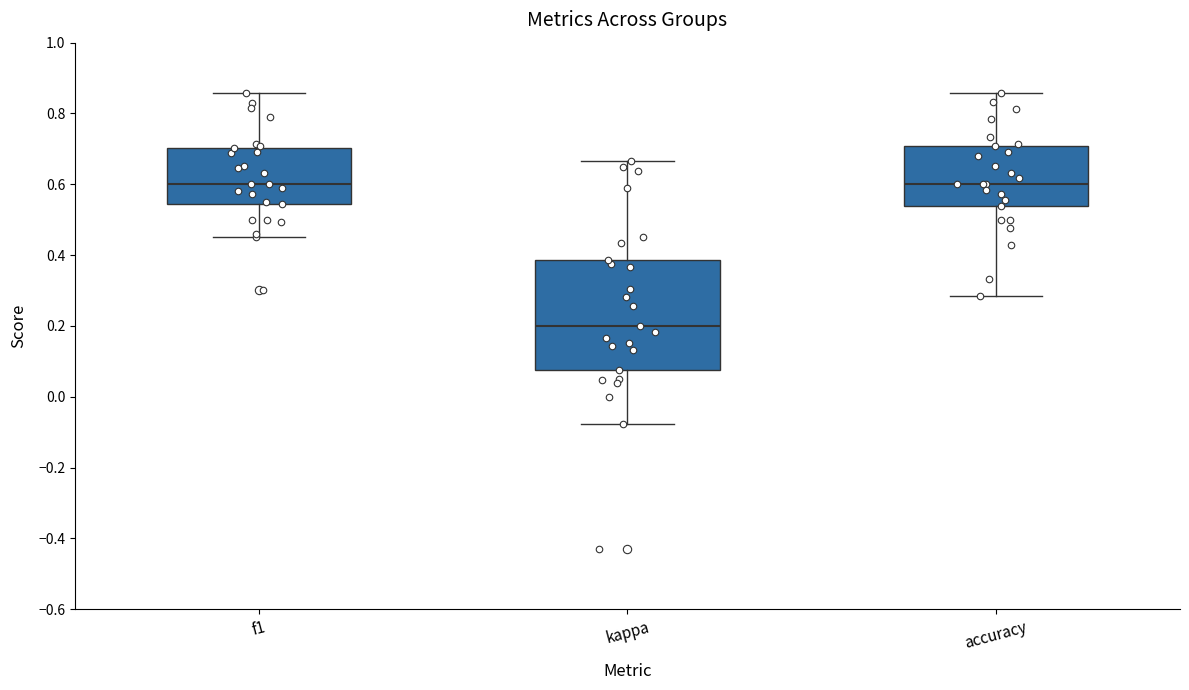

Reading left to right, transcribe this box plot: for each box, give where its median line is, the range the box spans, and where its two whiskers end, as read against the y-axis. The values are not printed on the chart, so give them approximately, as read against the axis.

f1: median 0.60, box 0.54 to 0.70, whiskers 0.46 to 0.86
kappa: median 0.20, box 0.08 to 0.38, whiskers -0.08 to 0.66
accuracy: median 0.60, box 0.54 to 0.70, whiskers 0.28 to 0.86